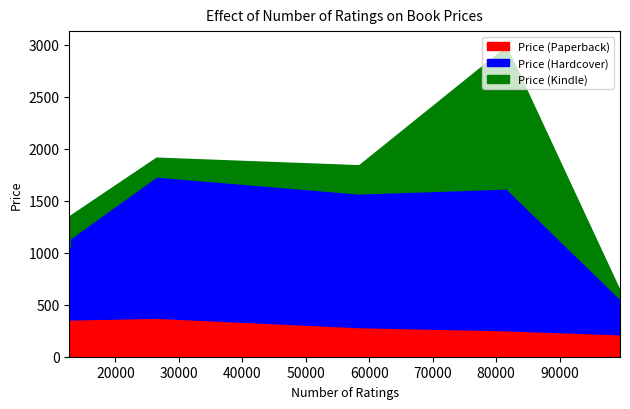

At which label is Price (Hardcover) closest to 852?

12761